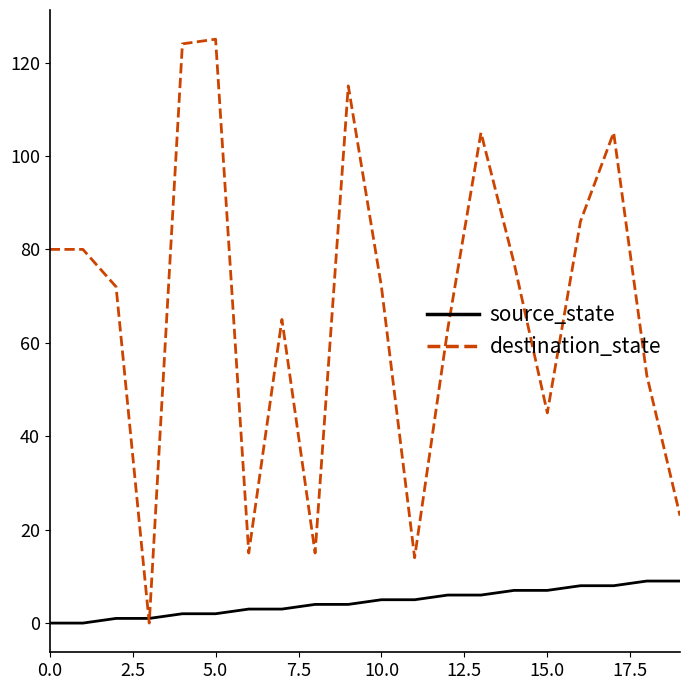

How many series are shown in this chart?

2